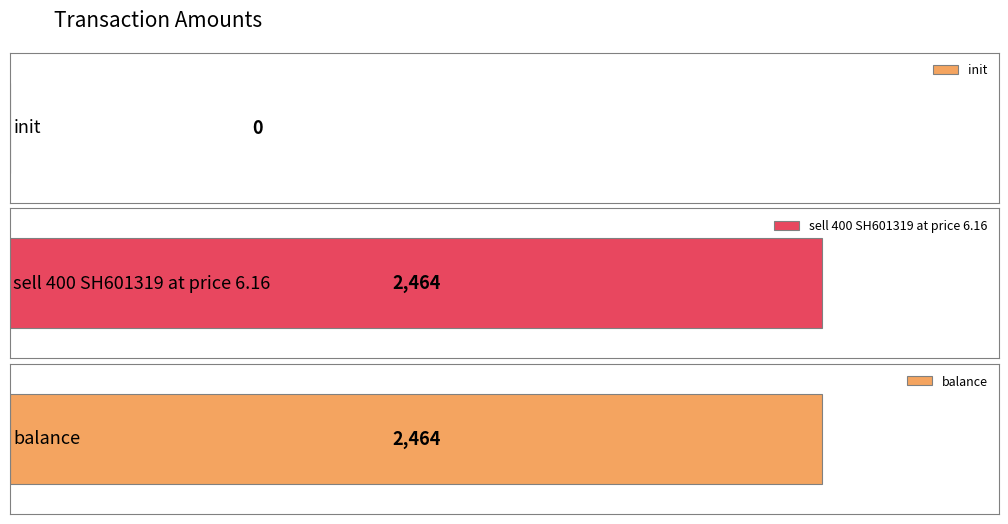

At which label is the value closest to 1232?

init